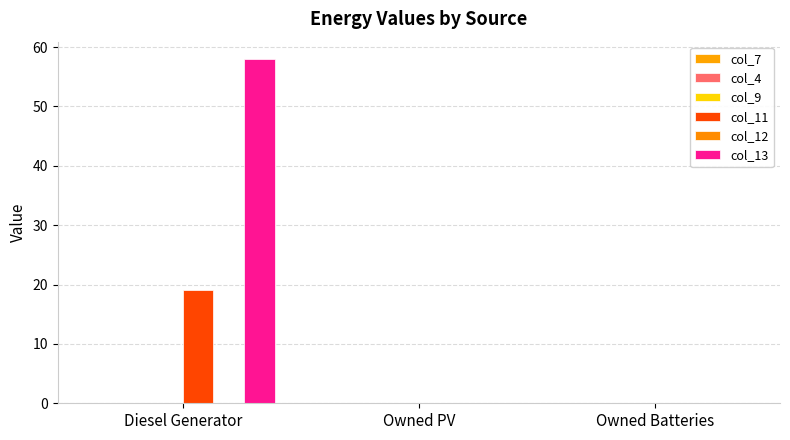

How many groups of bars are there?

3